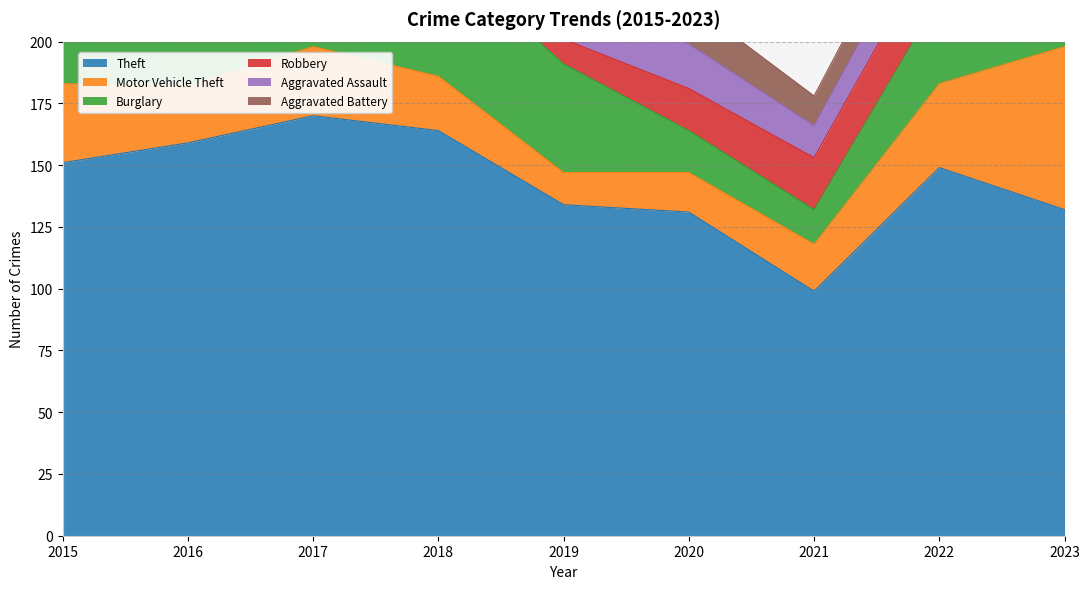

What is the difference between the maximum and minimum values in the Aggravated Battery series?

9